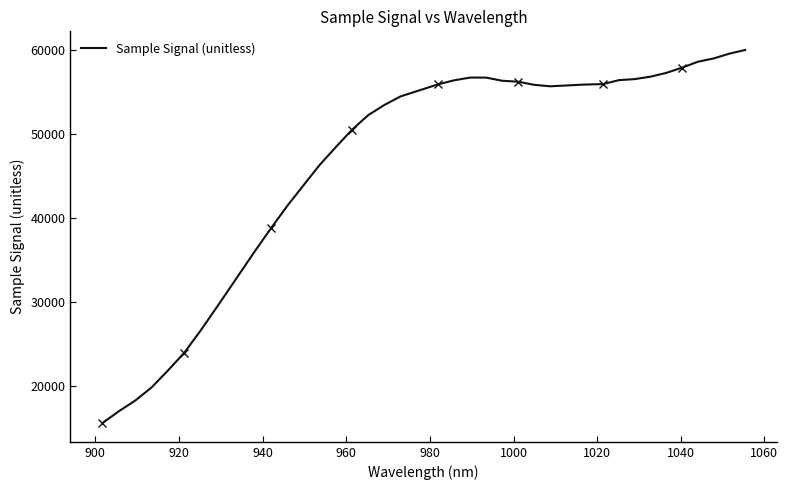

What is the label of the 34th point from the right?

1000